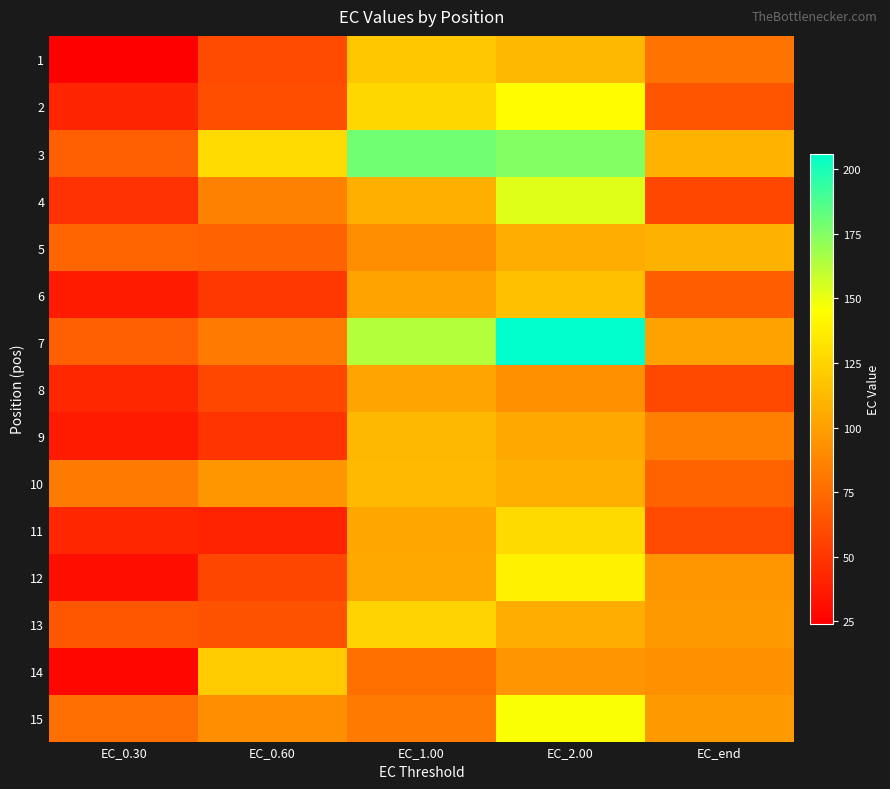

What is the difference between the highest and lowest values at EC_0.60?

87.3